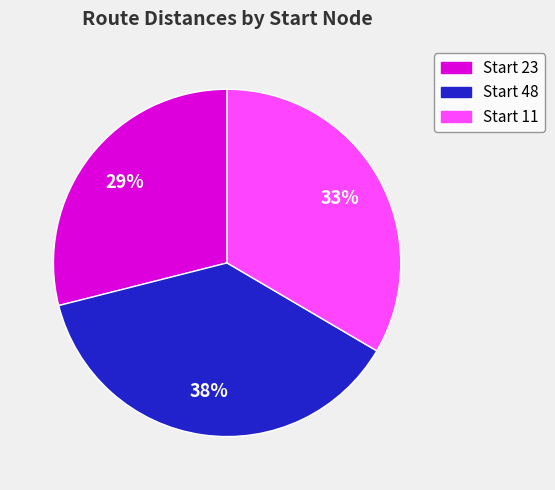

Is there a majority slice in this chart?

No